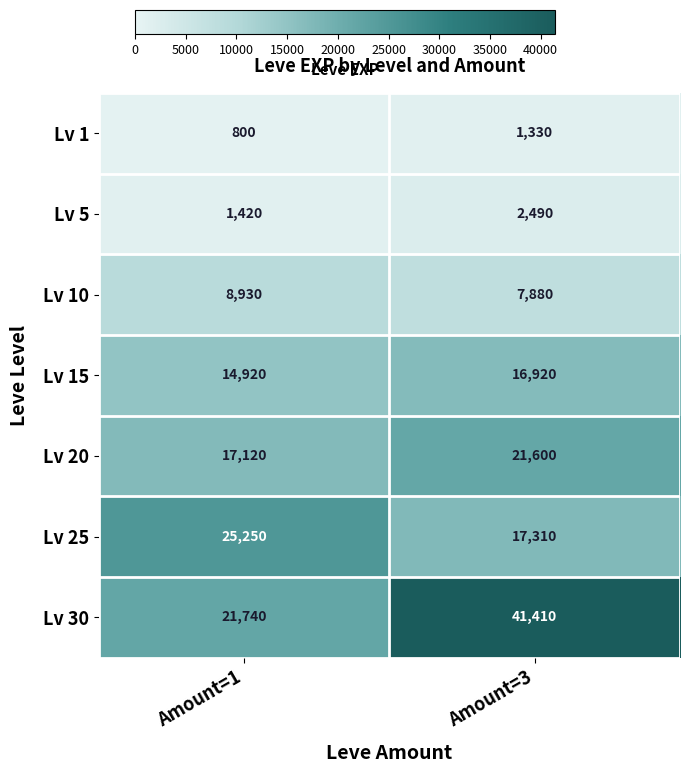

The Lv 20 series shows 21600 at Amount=3. True or false?

True